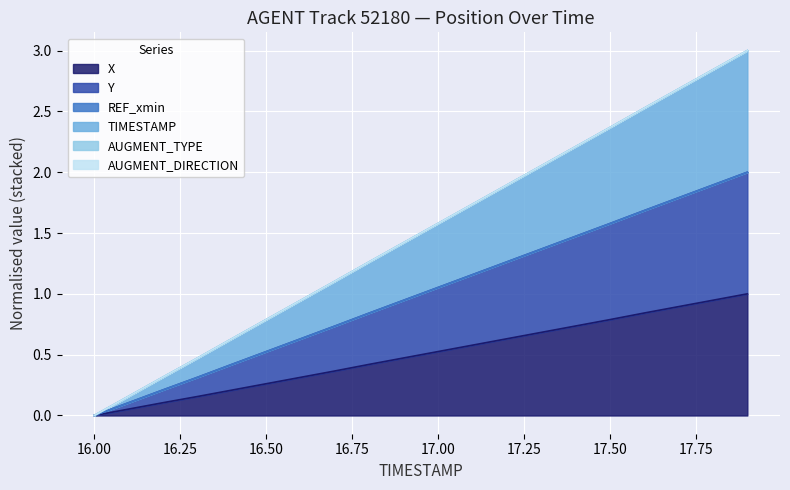

Read the X value at 17.5.

0.8